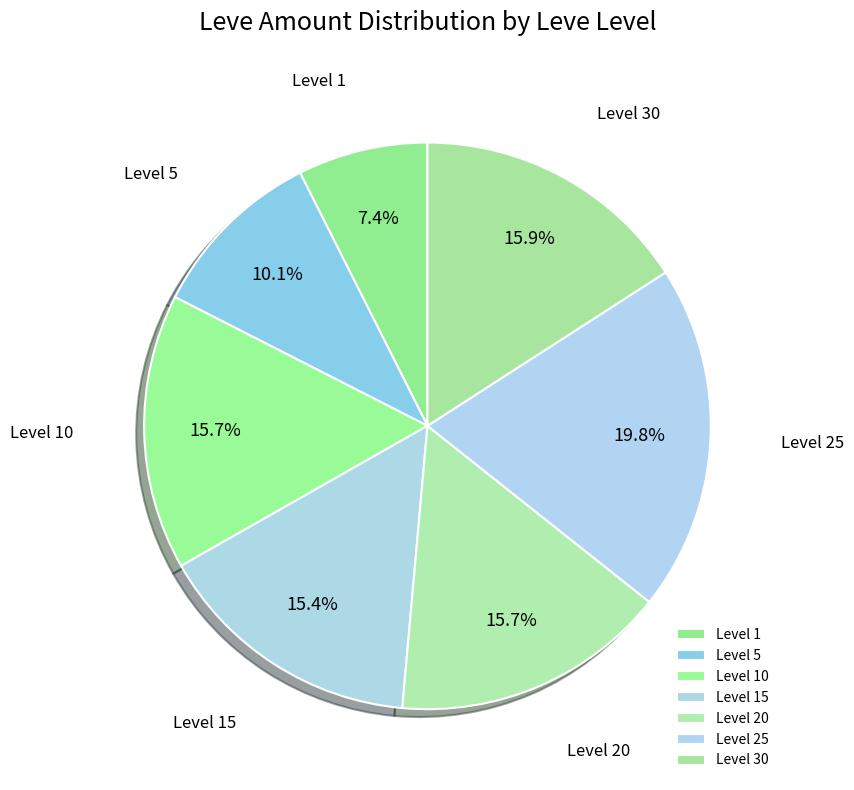

What is the ratio of the value at Level 5 to the value at Level 10?

0.6